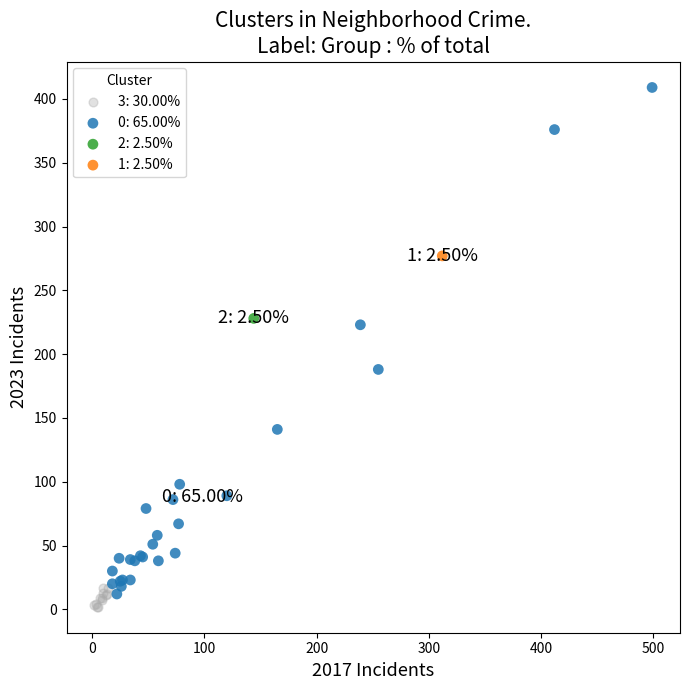

What are all the series names shown in the legend?

3: 30.00%, 0: 65.00%, 2: 2.50%, 1: 2.50%